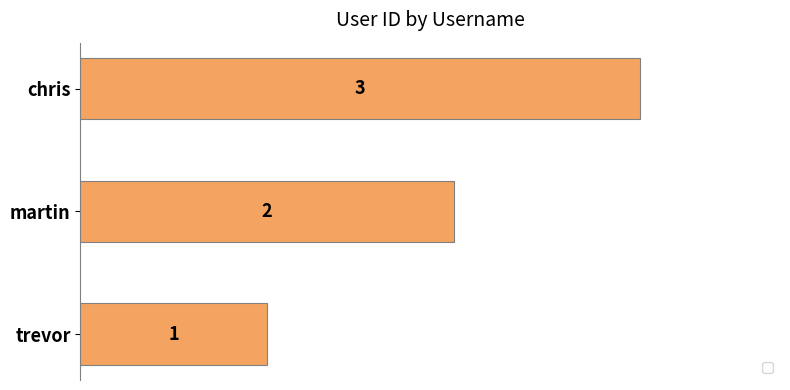

The chart shows a value of 1 at trevor. True or false?

True